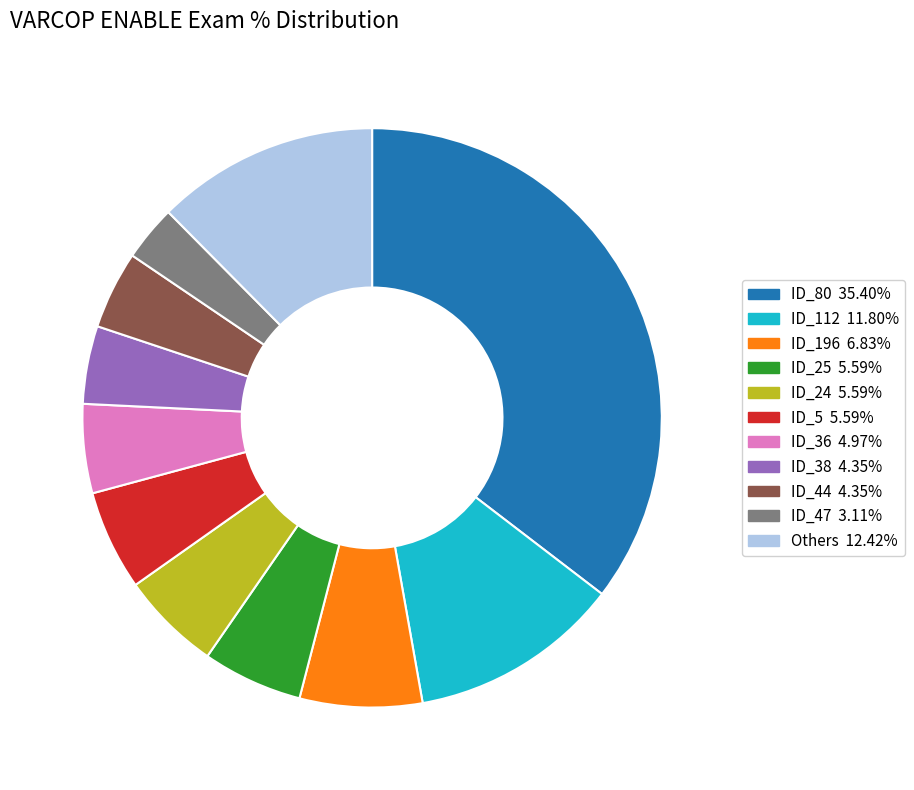

Does any single category account for the majority?

No